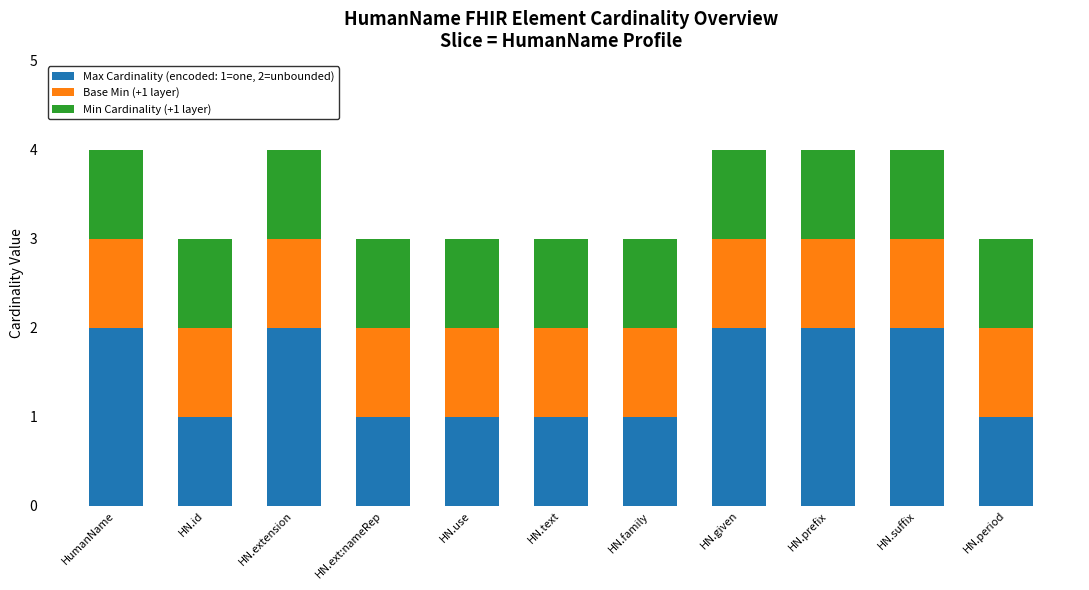

True or false: Max Cardinality (encoded: 1=one, 2=unbounded) has a value of 1 at HN.family.

True